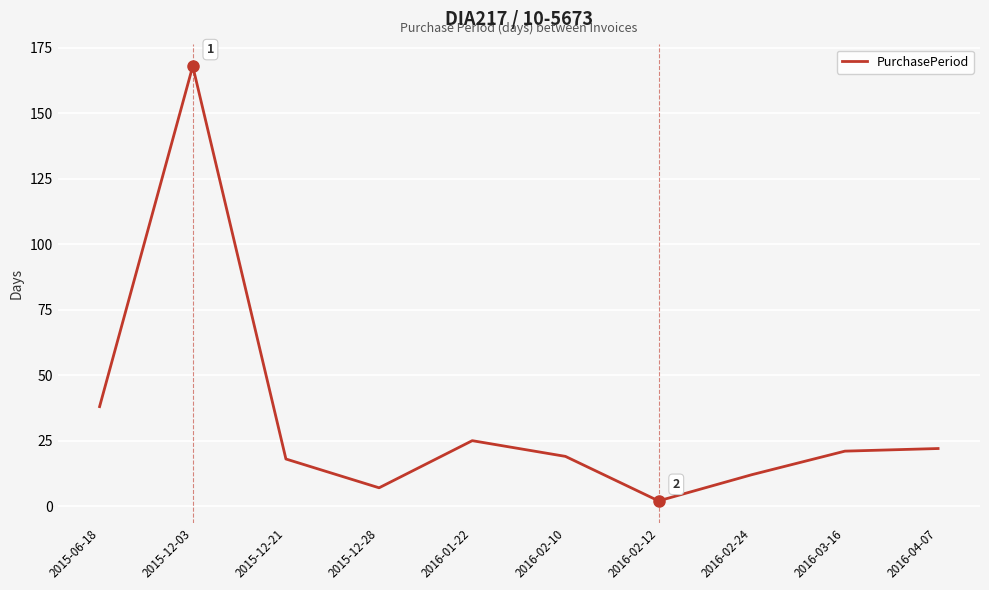

The chart shows a value of 21 at 2016-03-16. True or false?

True